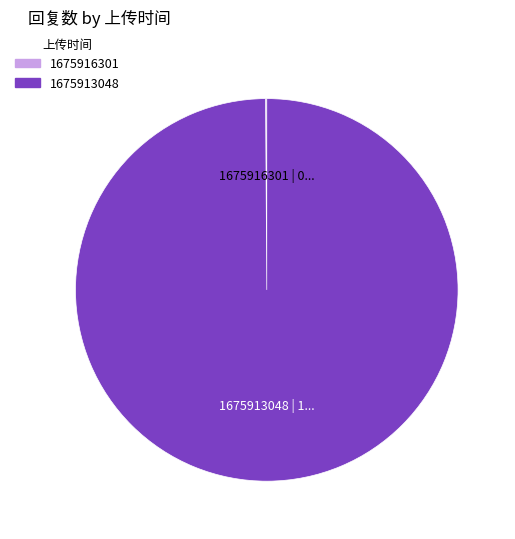

True or false: 1675913048 accounts for 100% of the total.

True